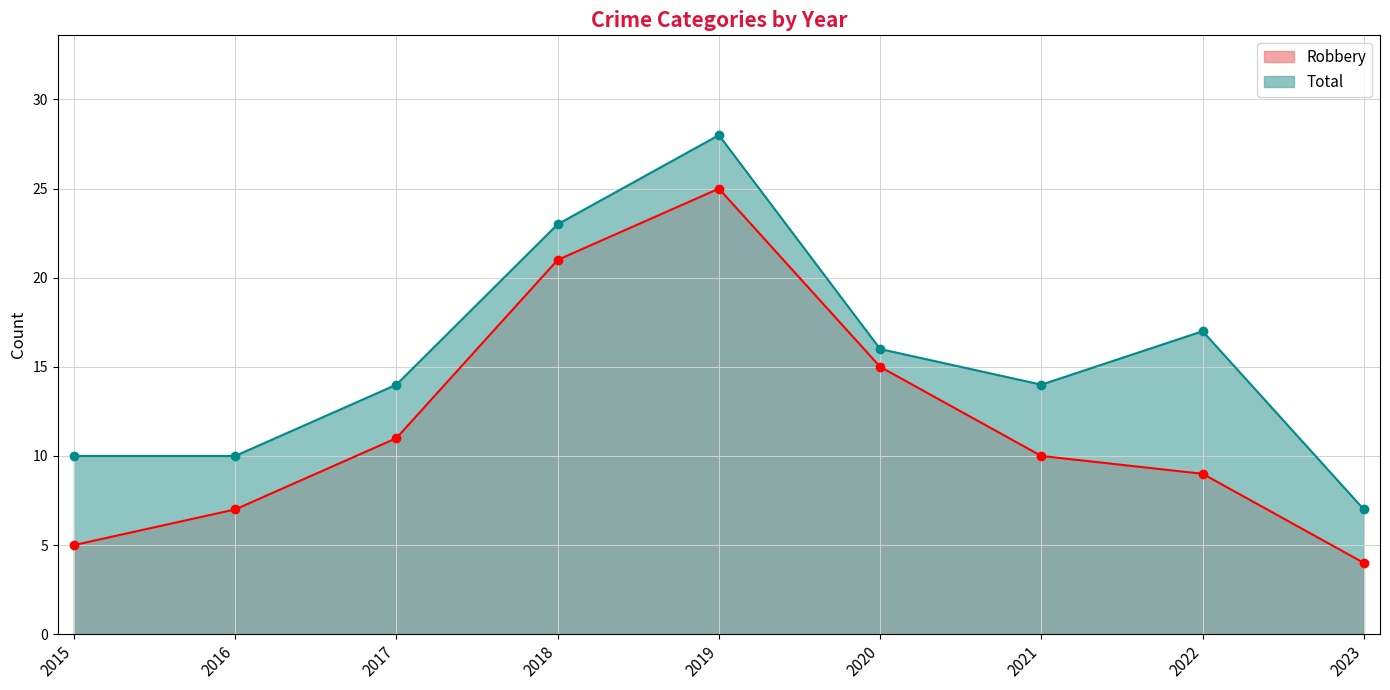

Rank the categories by Total value from highest to lowest.

2019, 2018, 2022, 2020, 2017, 2021, 2015, 2016, 2023